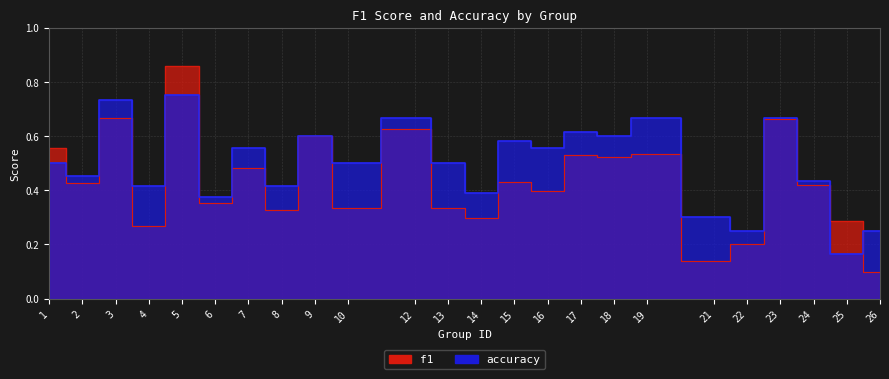

At 25, list the series in order from largest to smallest.

f1, accuracy